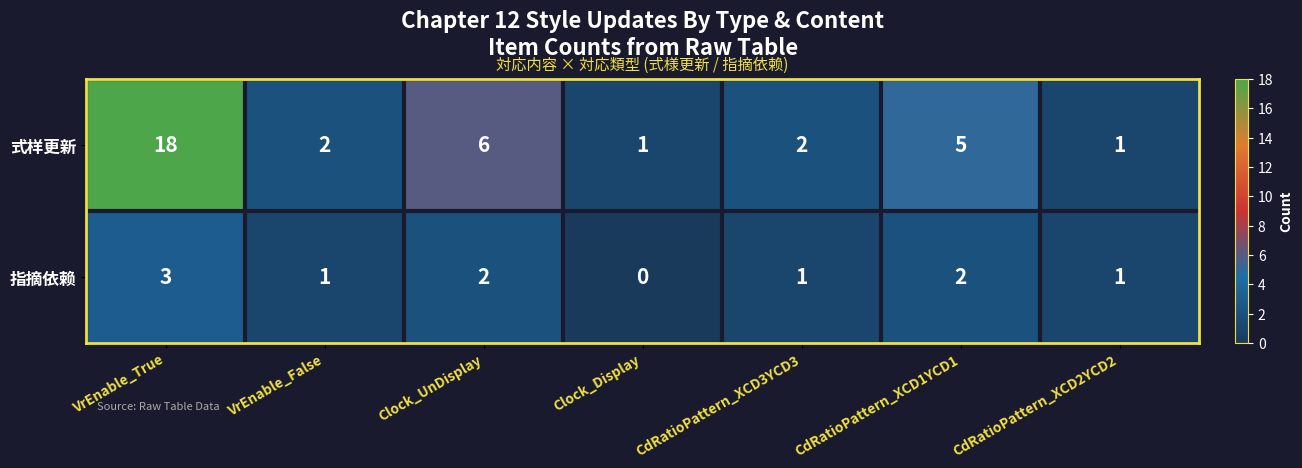

What is the difference between the second highest and minimum values in the 式样更新 series?

5